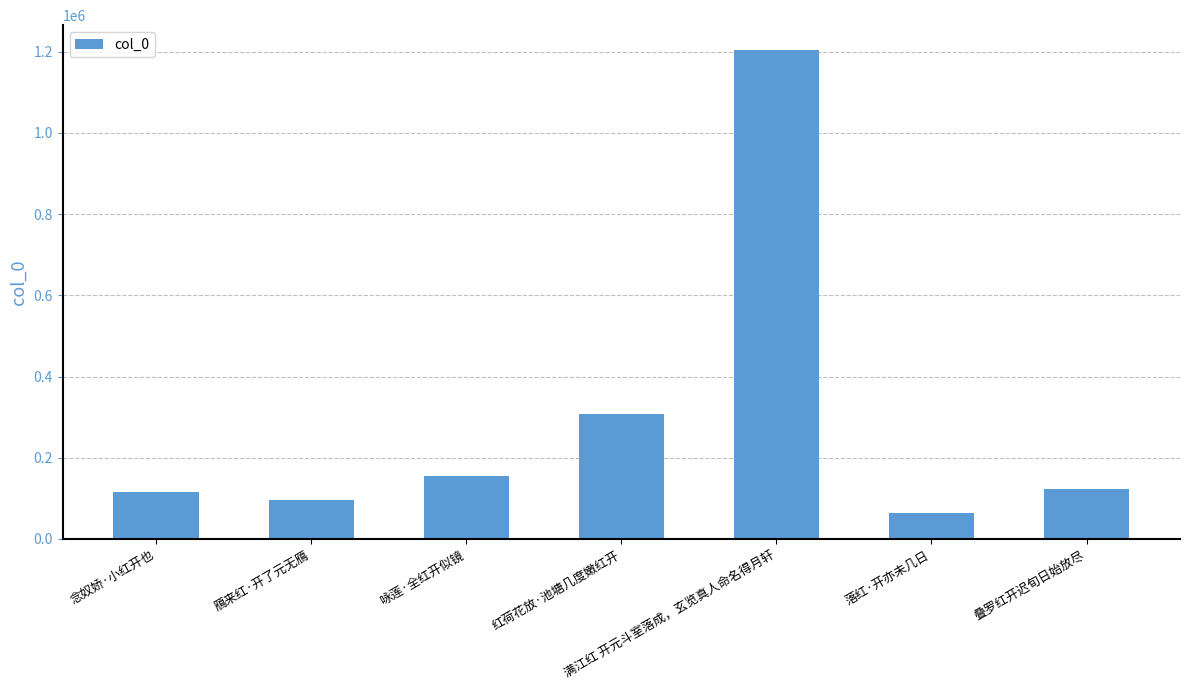

True or false: the data shows 58144 at 念奴娇·小红开也.

False